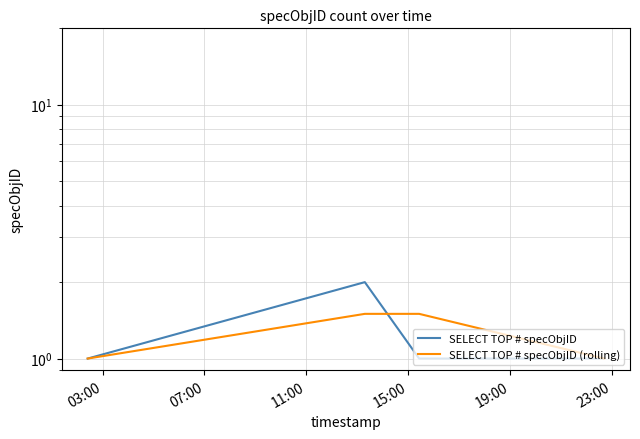

What is the value of the SELECT TOP # specObjID (rolling) point at the 2nd from the left?

1.5